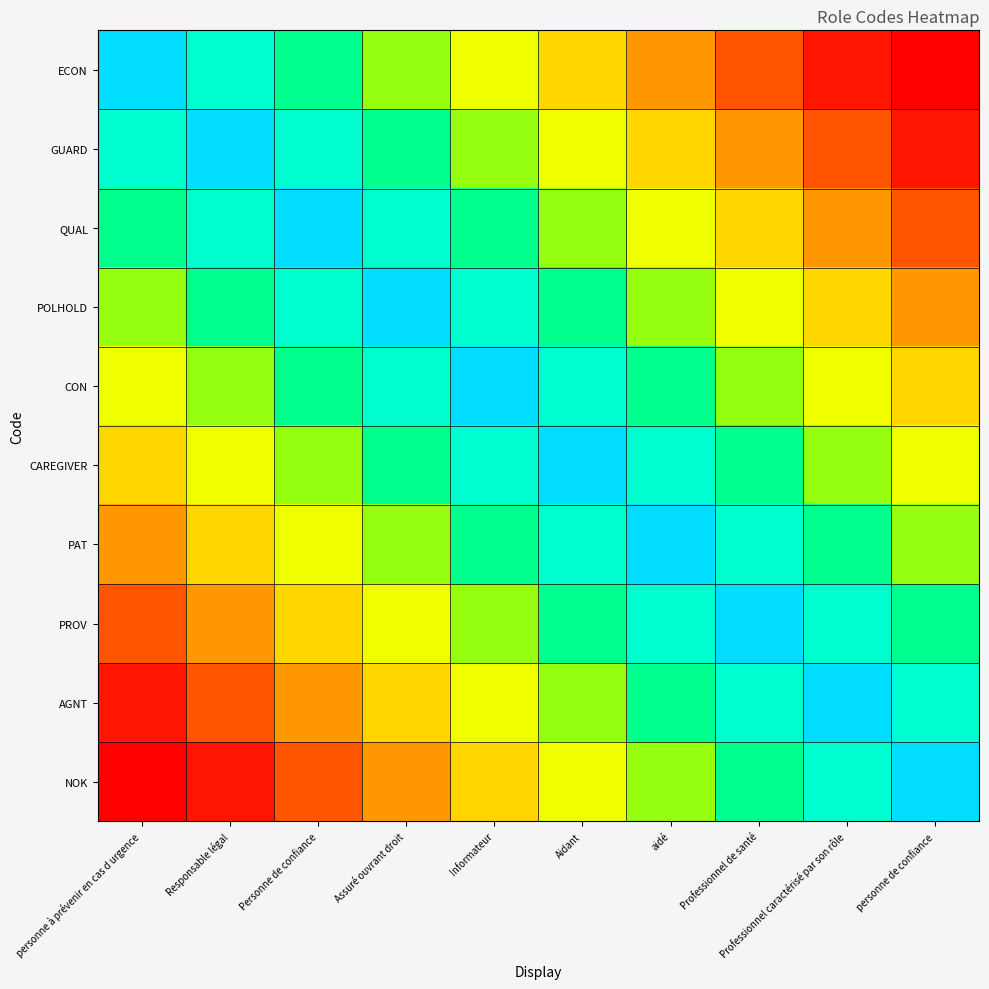

Between Responsable légal and Informateur, which is larger?

Responsable légal